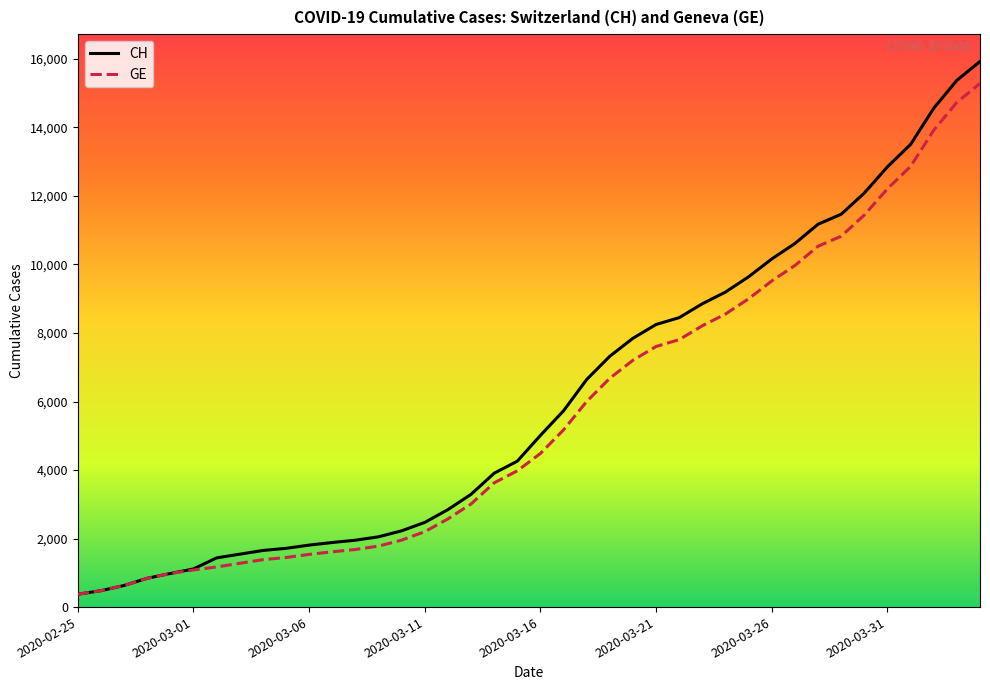

What is the maximum value for CH?

15926